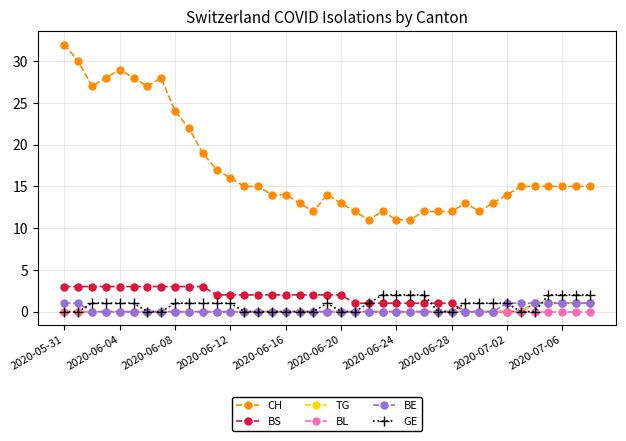

Which series has the largest total across all categories?

CH